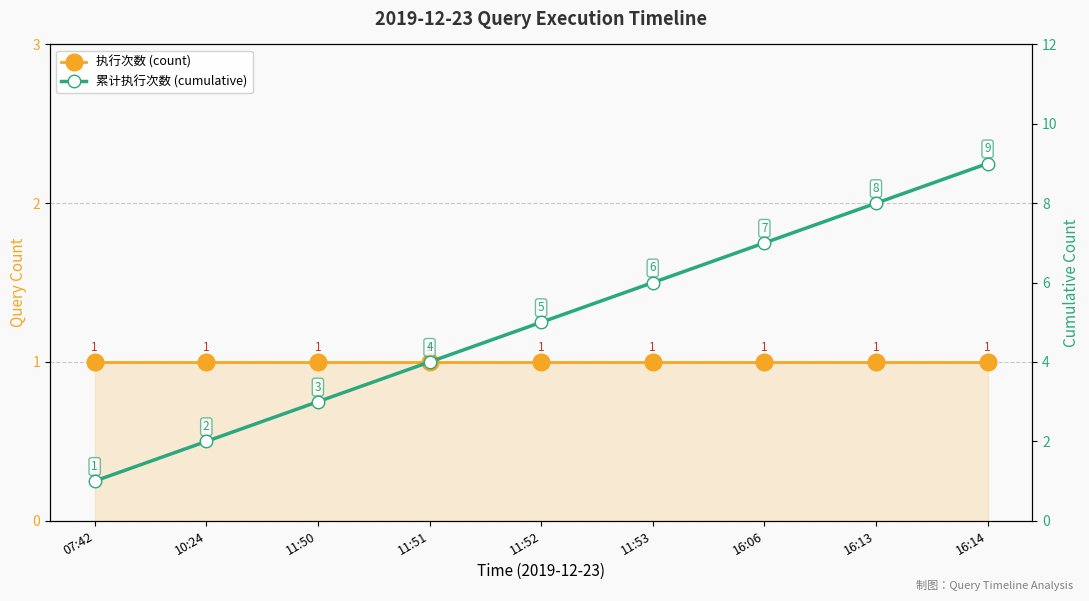

What is the sum of the 执行次数 (count) values at 07:42 and 11:51?

2